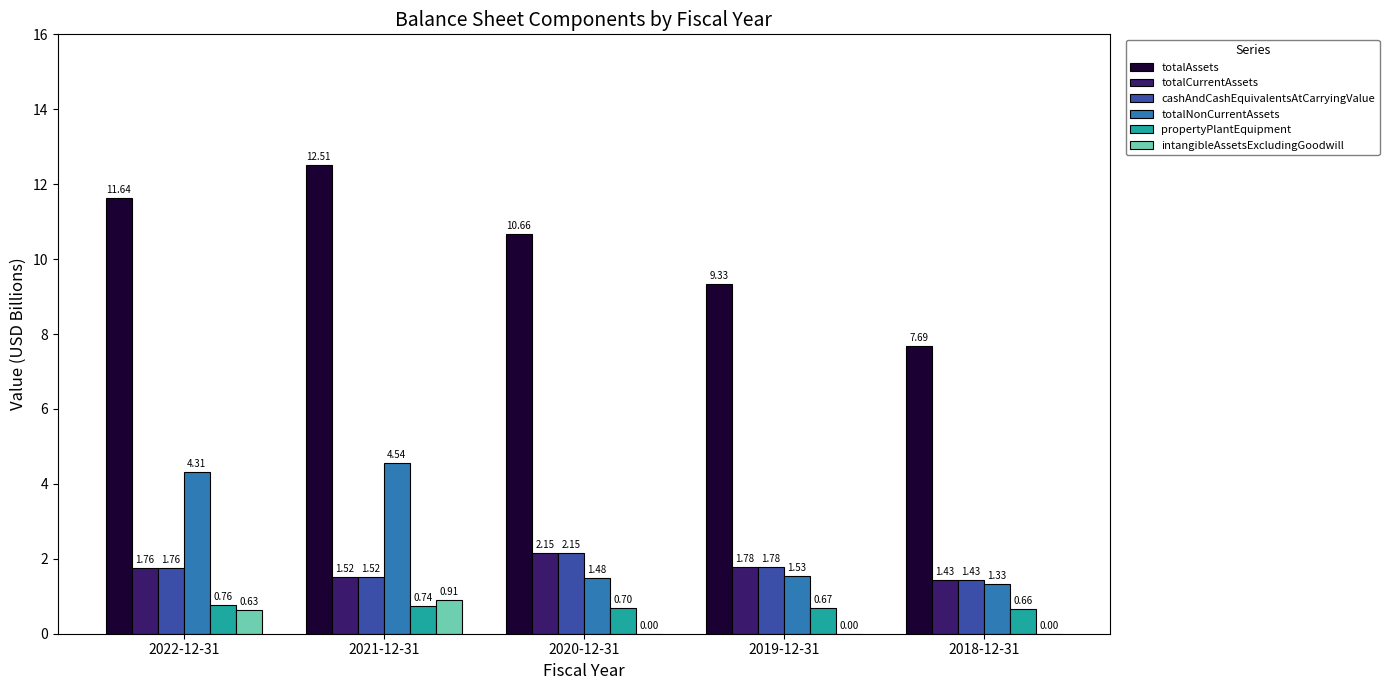

True or false: totalNonCurrentAssets has a value of 5.8 at 2022-12-31.

False